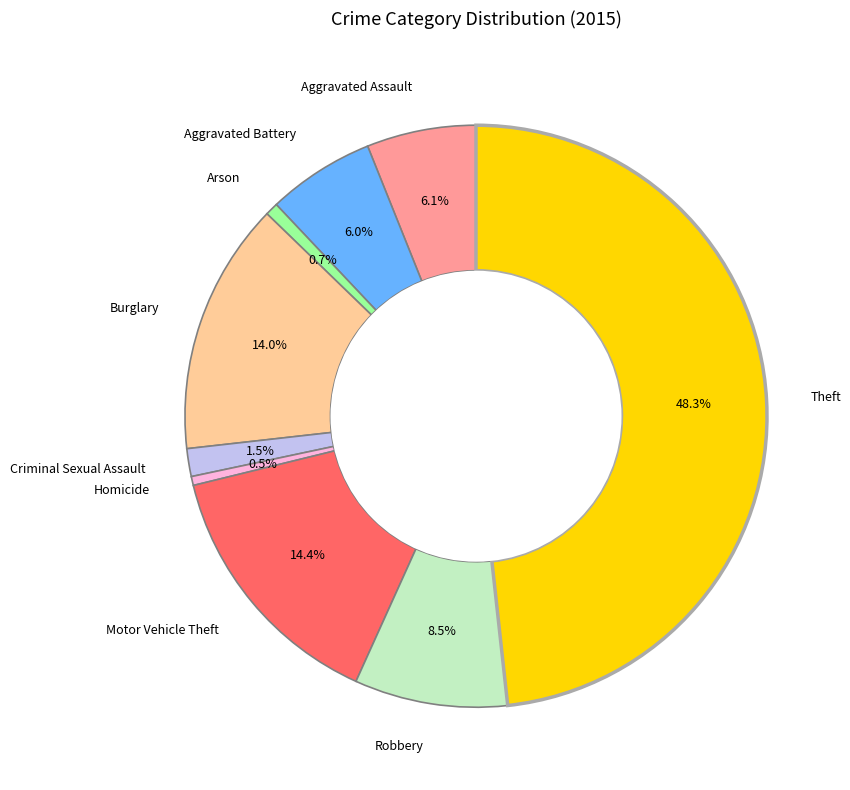

What percentage is the Theft slice, to the nearest percent?

48%